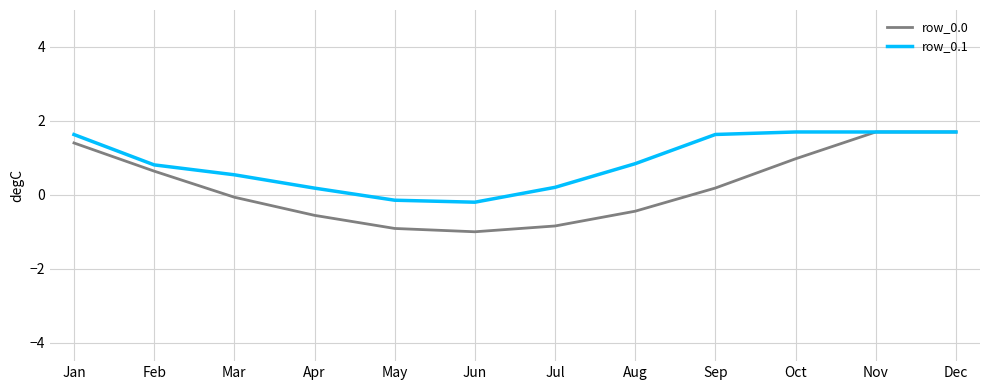

What is the spread (max minus min) of values at Aug?

1.3